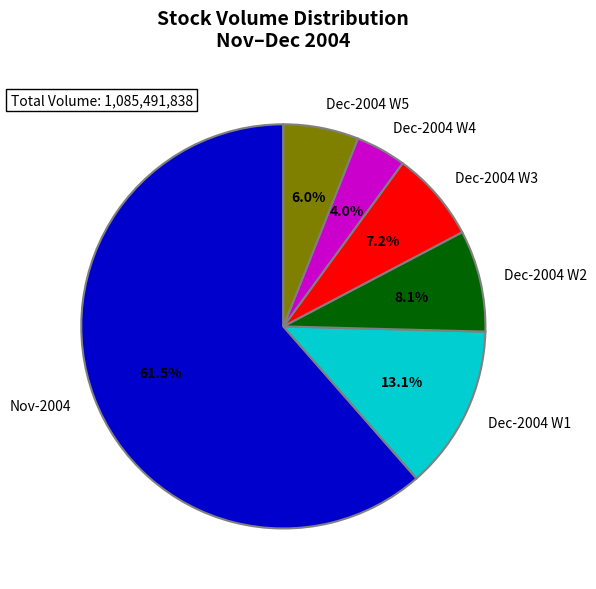

Which has a higher value, Dec-2004 W3 or Dec-2004 W2?

Dec-2004 W2